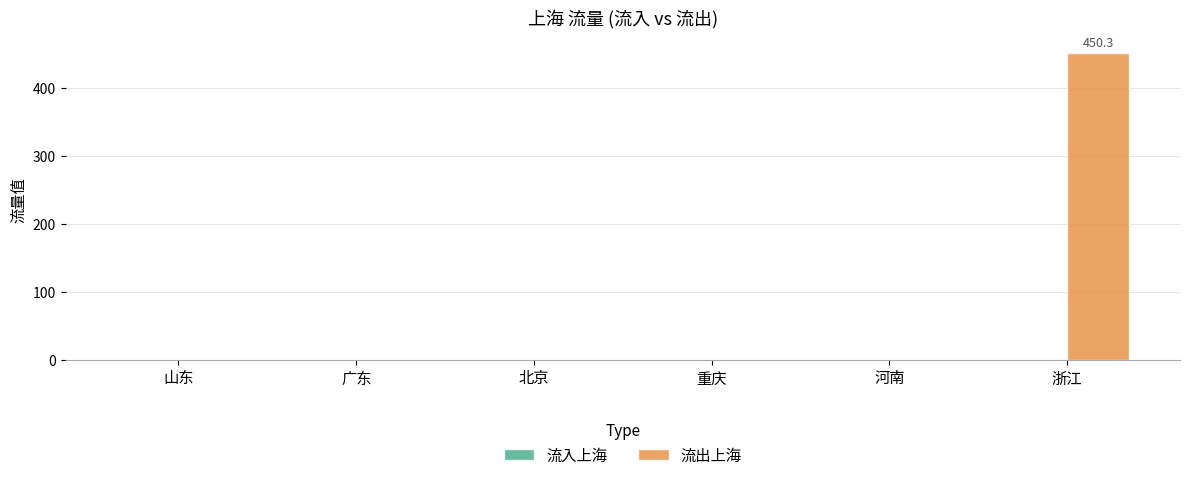

What is the greatest value displayed?

450.3